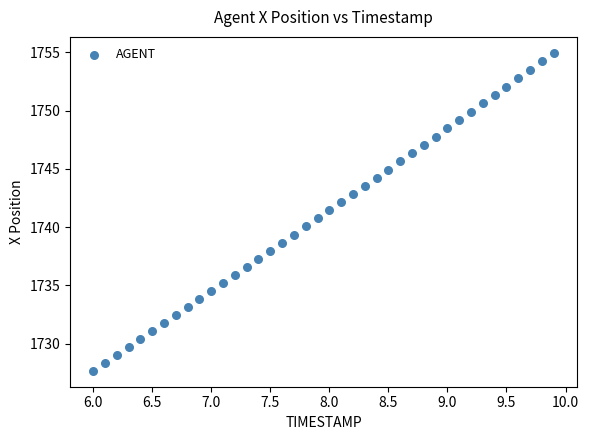

What is the range of X values (max minus min)?

3.9